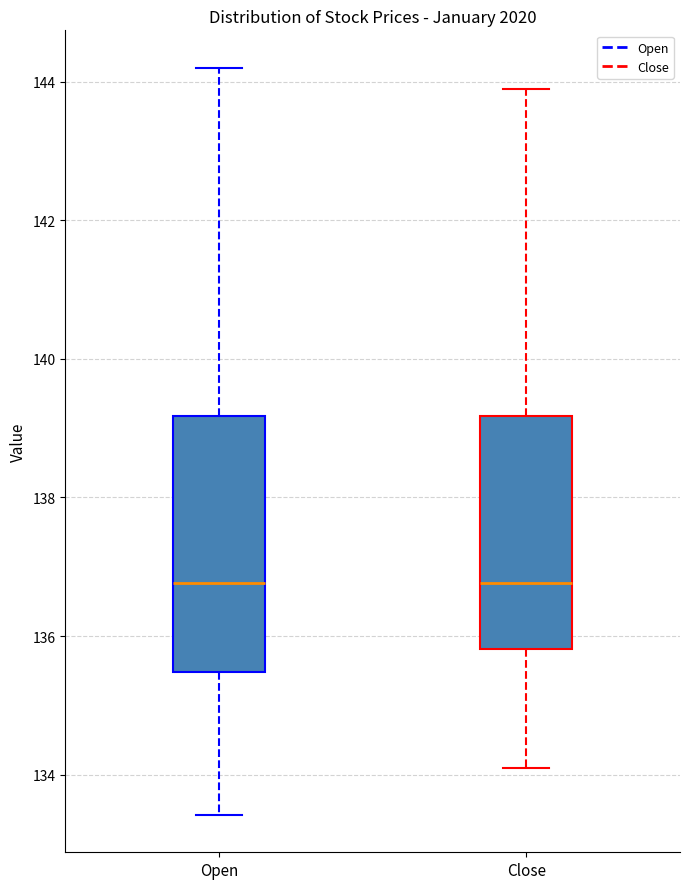

Reading left to right, transcribe this box plot: for each box, give where its median line is, the range the box spans, and where its two whiskers end, as read against the y-axis. The values are not printed on the chart, so give them approximately, as read against the axis.

Open: median 136.8, box 135.4 to 139.2, whiskers 133.4 to 144.2
Close: median 136.8, box 135.8 to 139.2, whiskers 134.2 to 143.8